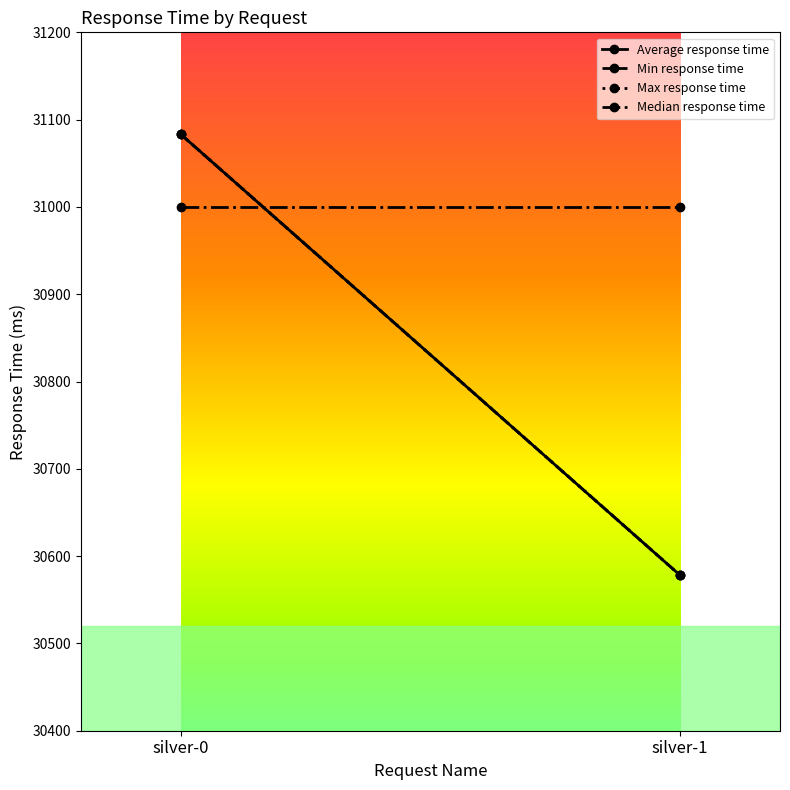

Reading left to right, transcribe all the data shown in this chart.

Average response time: 31083	30578
Min response time: 31083	30578
Max response time: 31083	30578
Median response time: 31000	31000